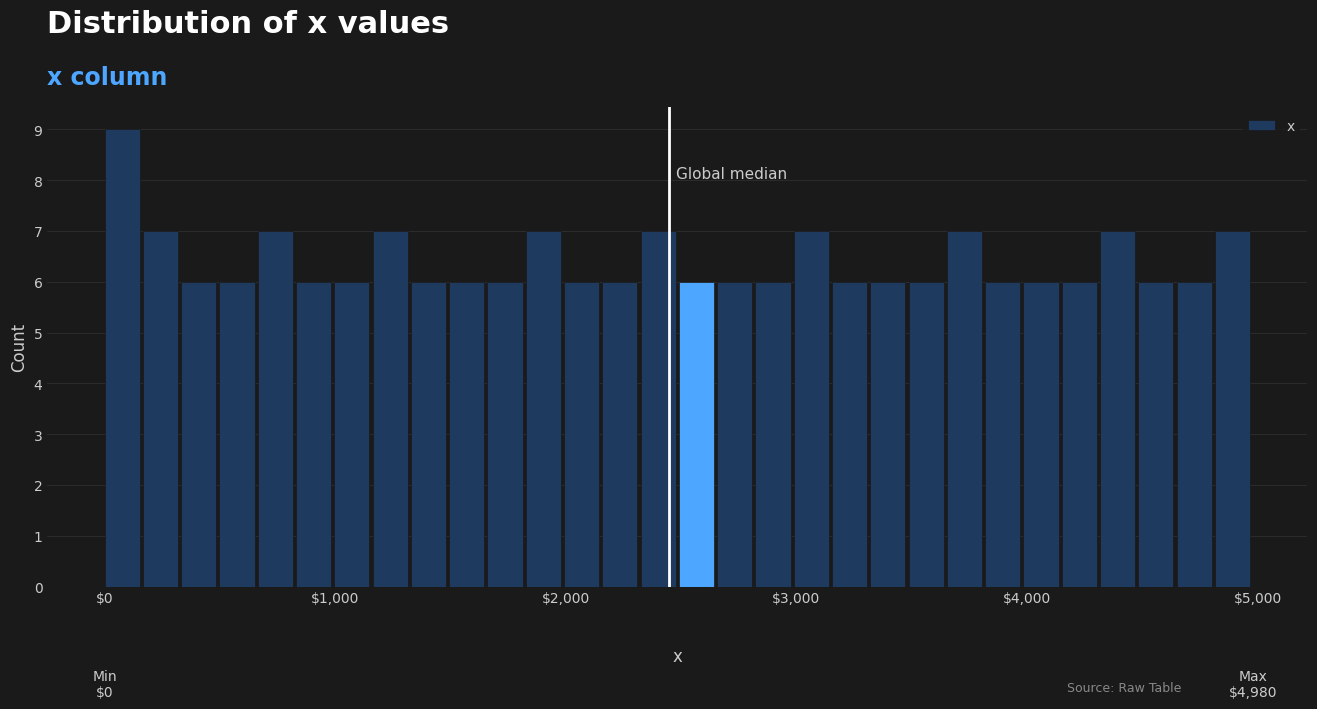

Around what value on the x-axis is the tallest bar? Give the approximate position of its centre, as read against the axis.

100